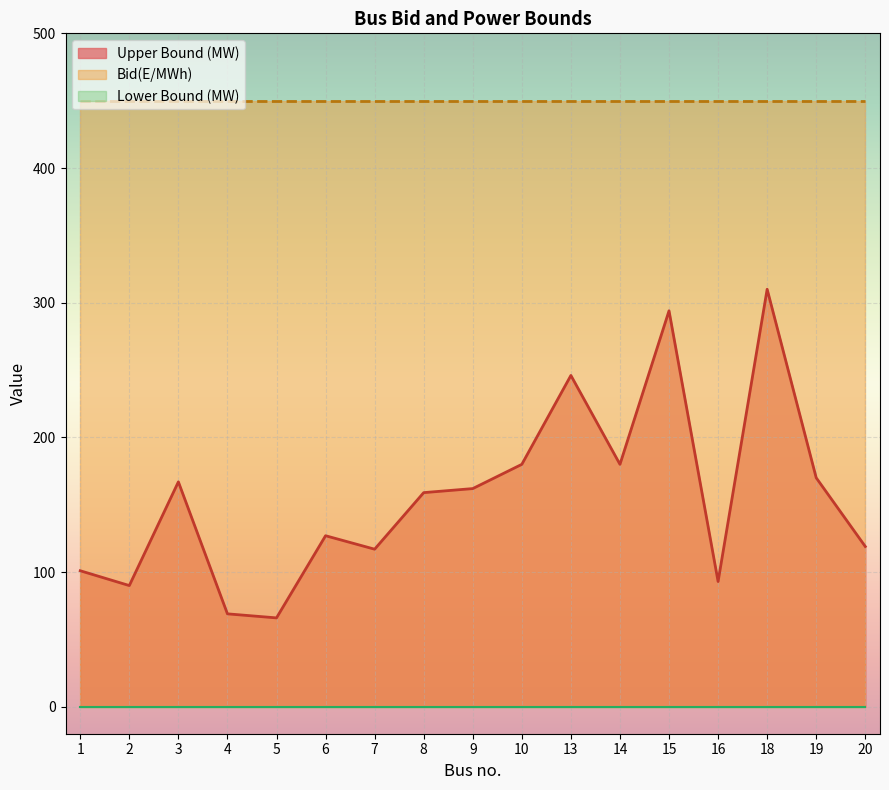

Between 2 and 13, which is larger?

13